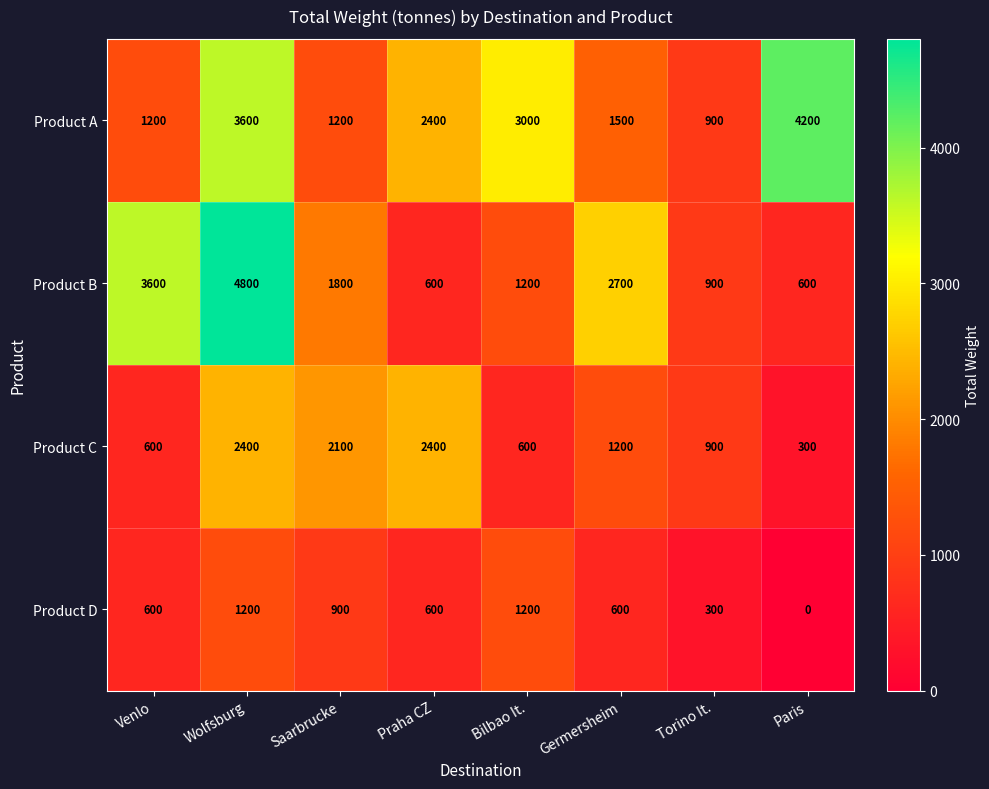

Rank the series by their maximum value, from lowest to highest.

Product D, Product C, Product A, Product B